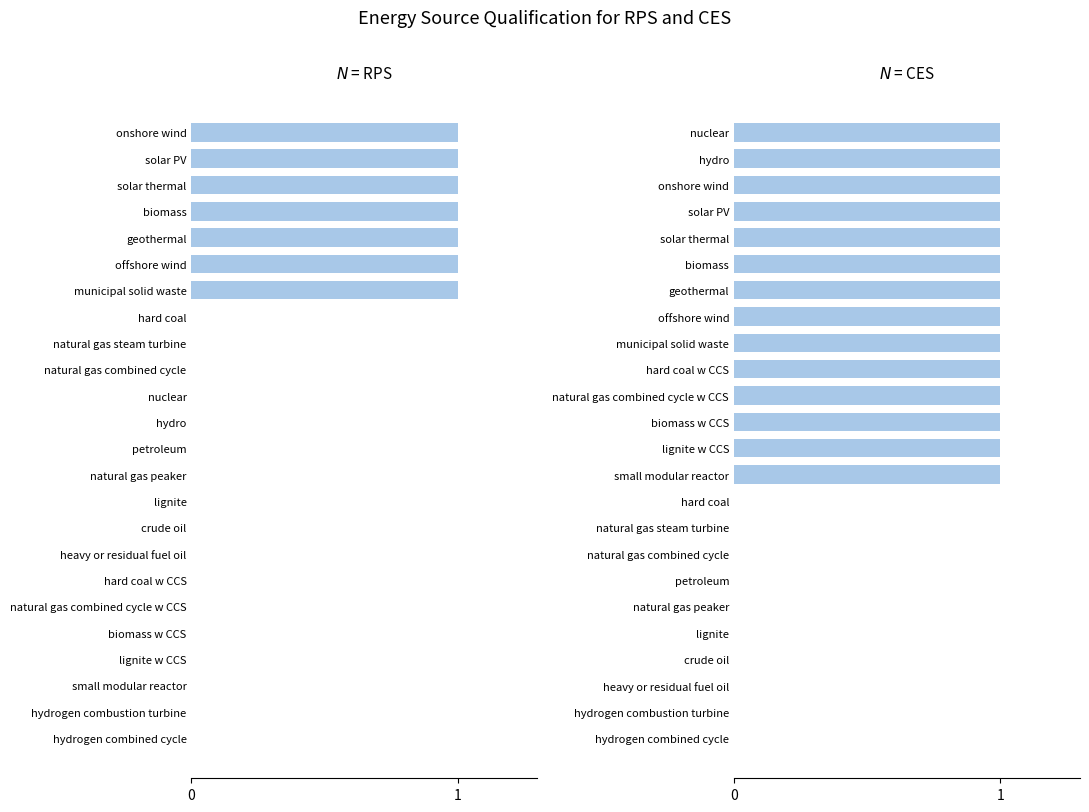

What is the value of the CES bar at the 8th from the left?

1